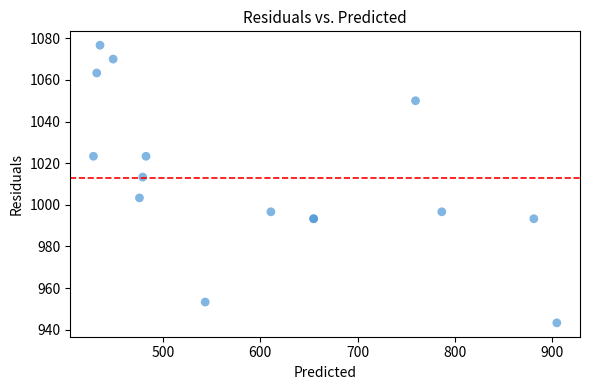

What Y value in the scatter plot is closest to 1010?

1013.3